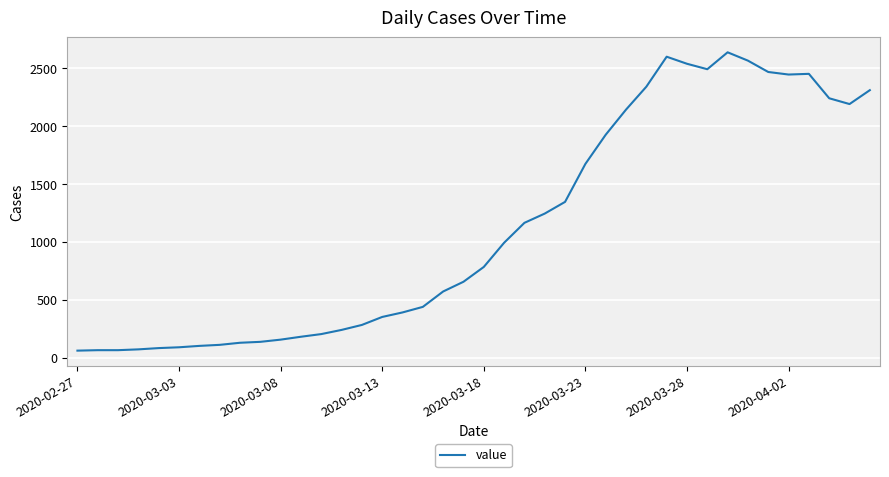

What is the difference between the maximum and minimum values?

2577